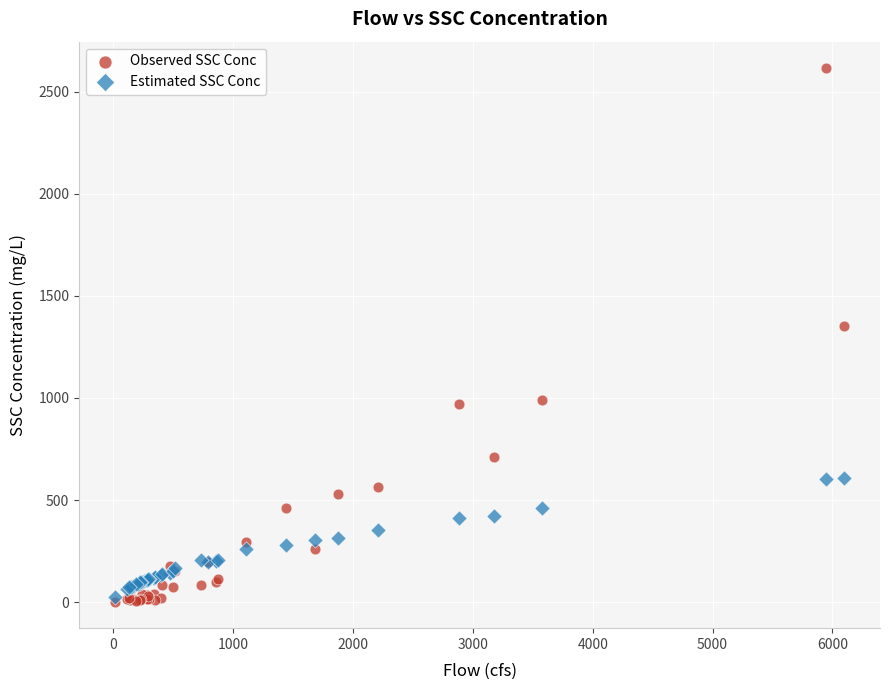

What are all the series names shown in the legend?

Observed SSC Conc, Estimated SSC Conc